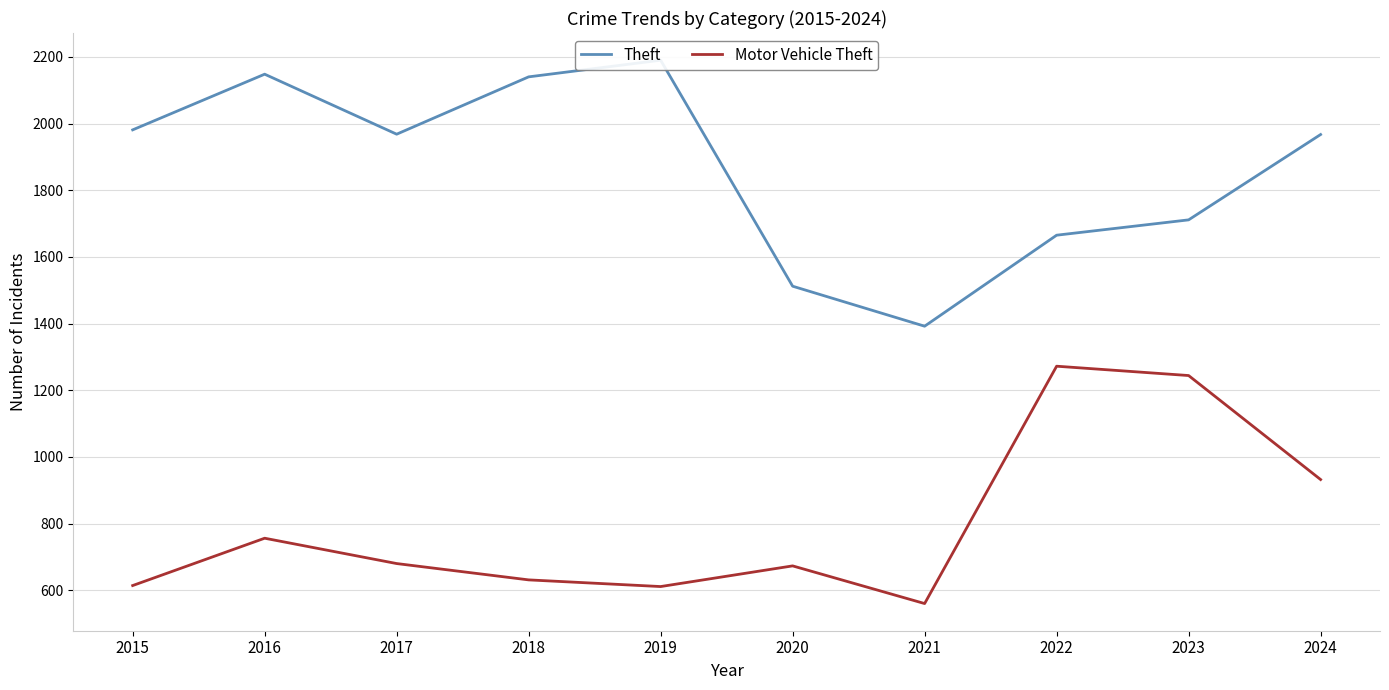

Does the chart have visible grid lines?

Yes